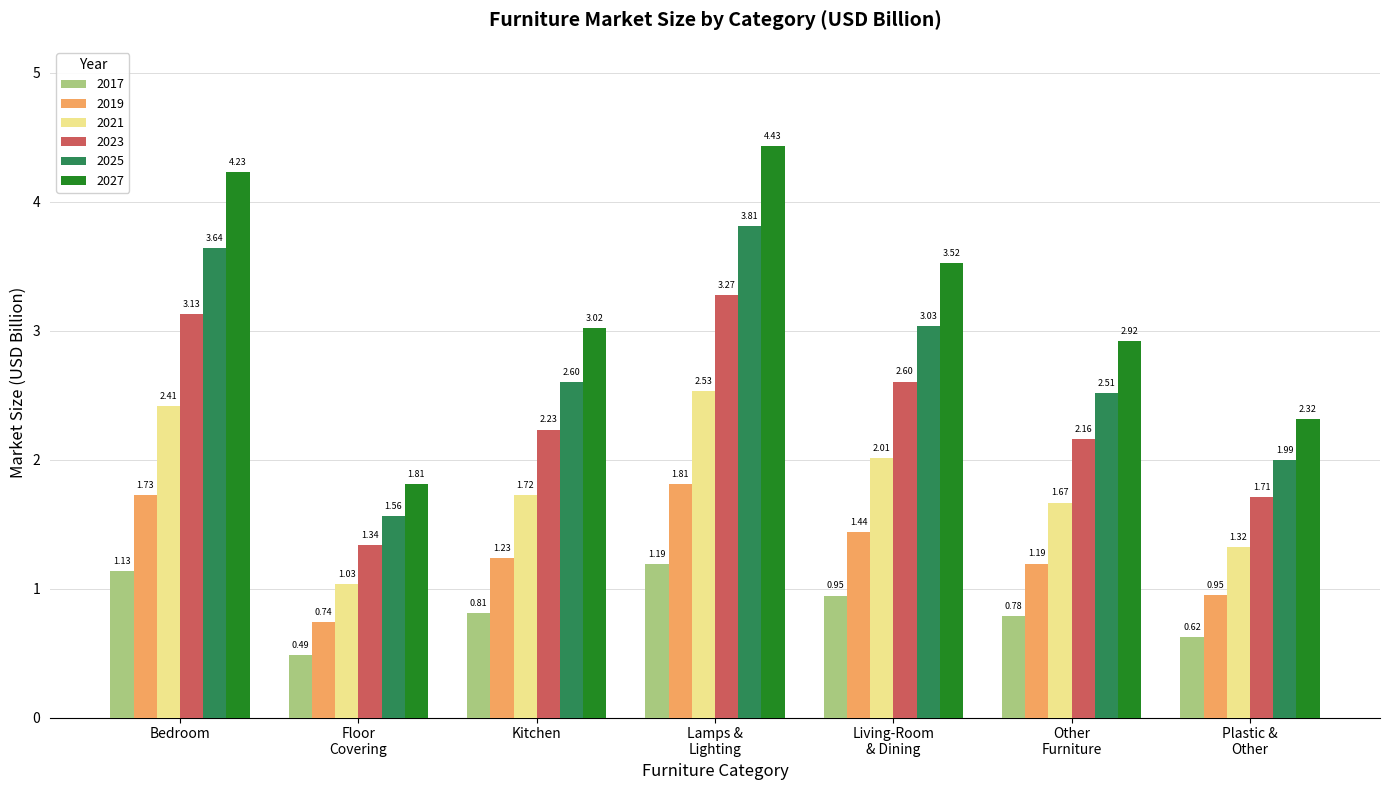

Rank the series by their maximum value, from highest to lowest.

2027, 2025, 2023, 2021, 2019, 2017